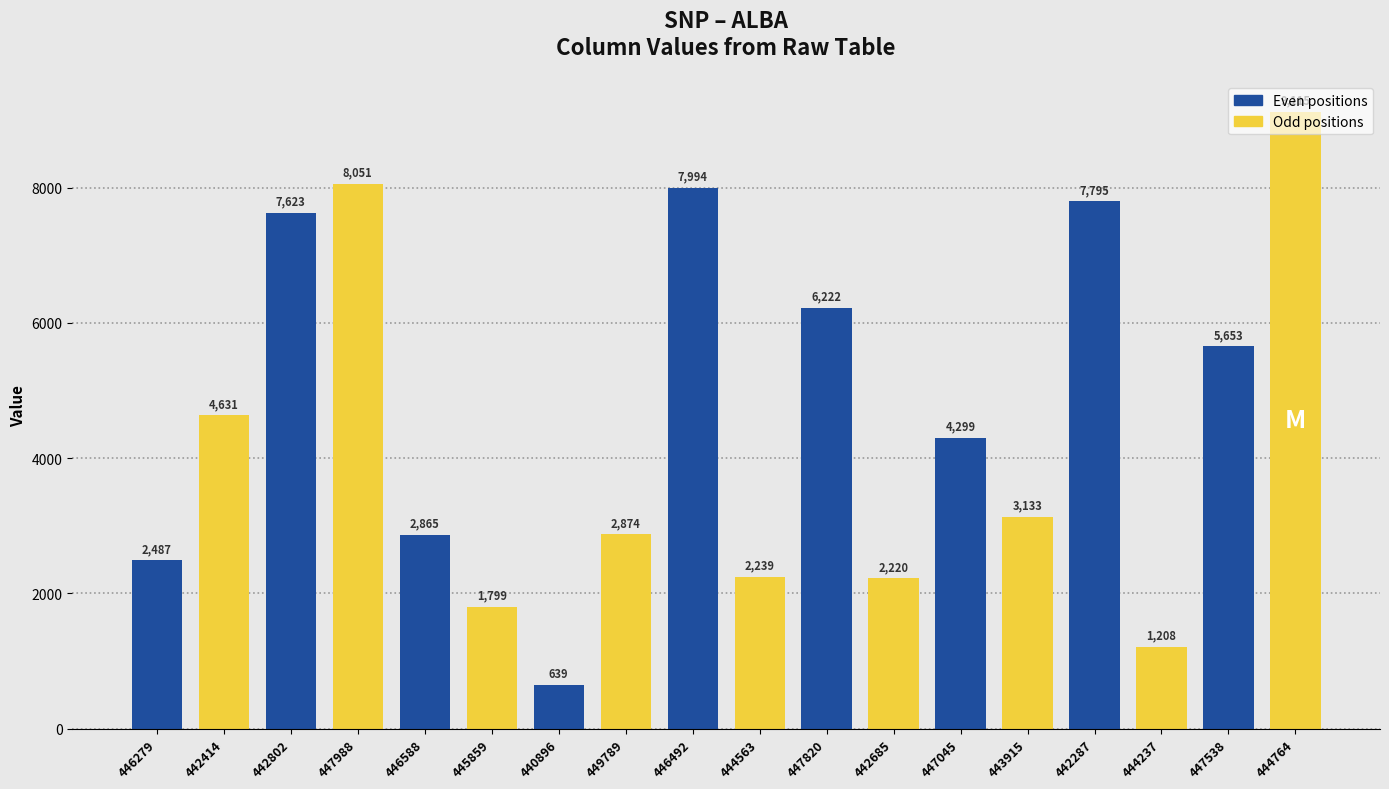

List the labels in order of value, smallest first.

440896, 444237, 445859, 442685, 444563, 446279, 446588, 449789, 443915, 447045, 442414, 447538, 447820, 442802, 442287, 446492, 447988, 444764